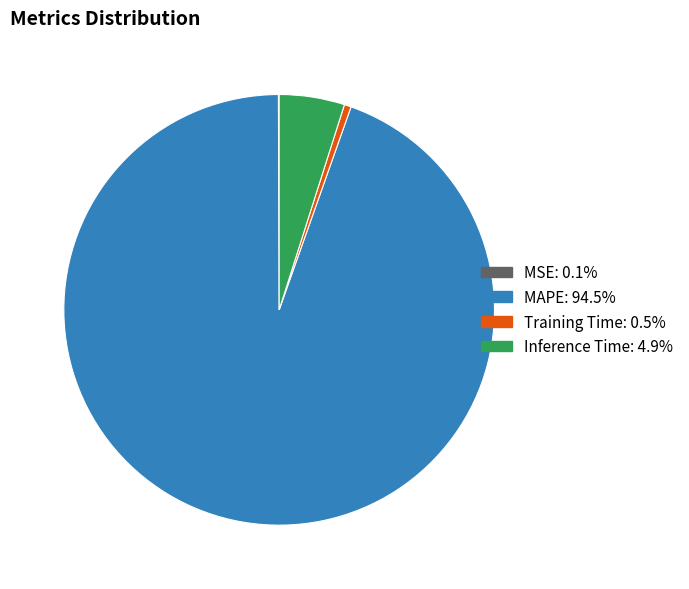

Is there a majority slice in this chart?

Yes